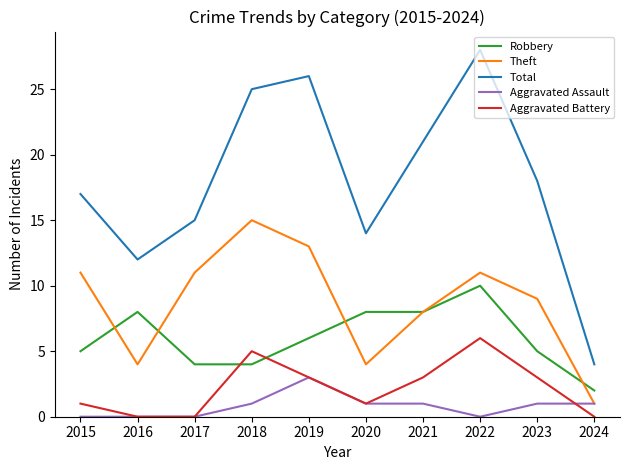

True or false: Total has a value of 21 at 2021.

True